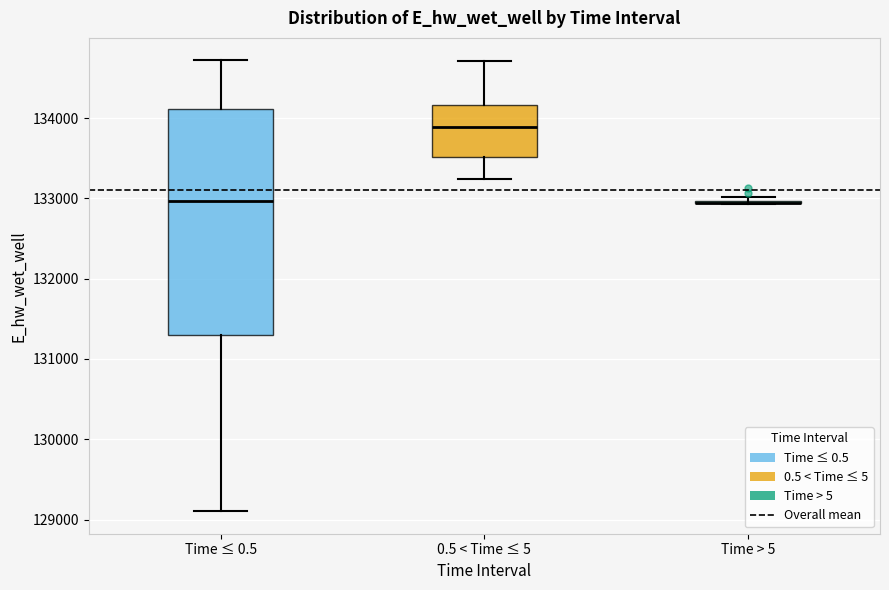

Reading left to right, read every box against the y-axis: the position of its median line, the range the box covers, and the ends of its whiskers. The values are not printed on the chart, so give them approximately, as read against the axis.

Time ≤ 0.5: median 133000, box 131300 to 134100, whiskers 129100 to 134700
0.5 < Time ≤ 5: median 133900, box 133500 to 134200, whiskers 133200 to 134700
Time > 5: box collapsed to a line at 132900, whiskers 132900 to 133000